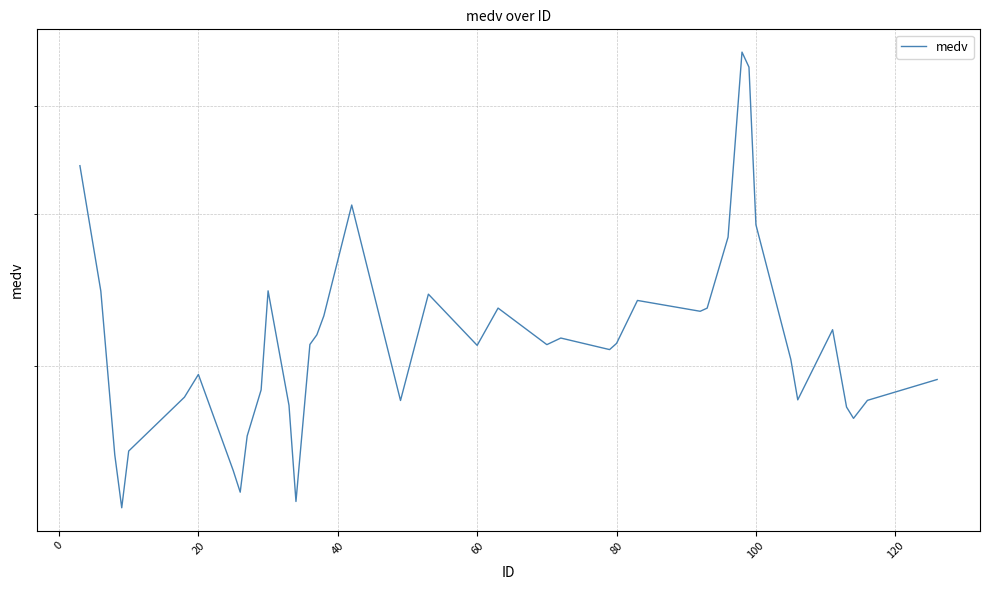

Reading left to right, transcribe all the data shown in this chart.

34.1	24.4	15.8	13.7	15.9	18.4	19.5	15.1	14.3	16.6	18.7	24.4	18.0	13.9	21.2	21.7	22.8	30.7	18.2	24.2	21.1	23.3	21.2	21.5	20.9	21.2	23.8	23.1	23.3	28.2	46.2	44.4	29.1	20.3	18.3	22.0	17.9	17.4	18.2	19.3